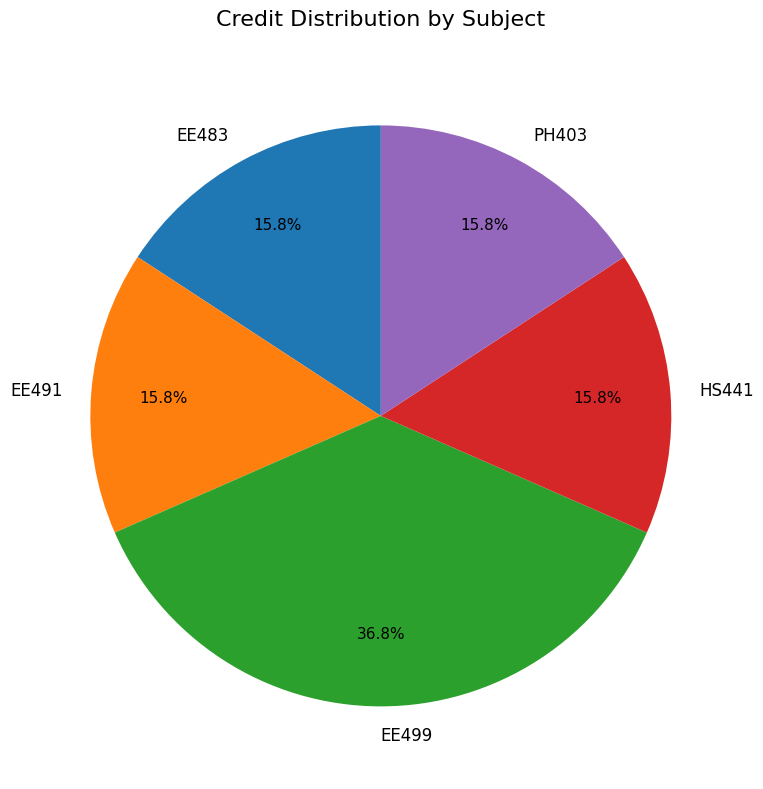

Which category has the biggest portion of the pie?

EE499